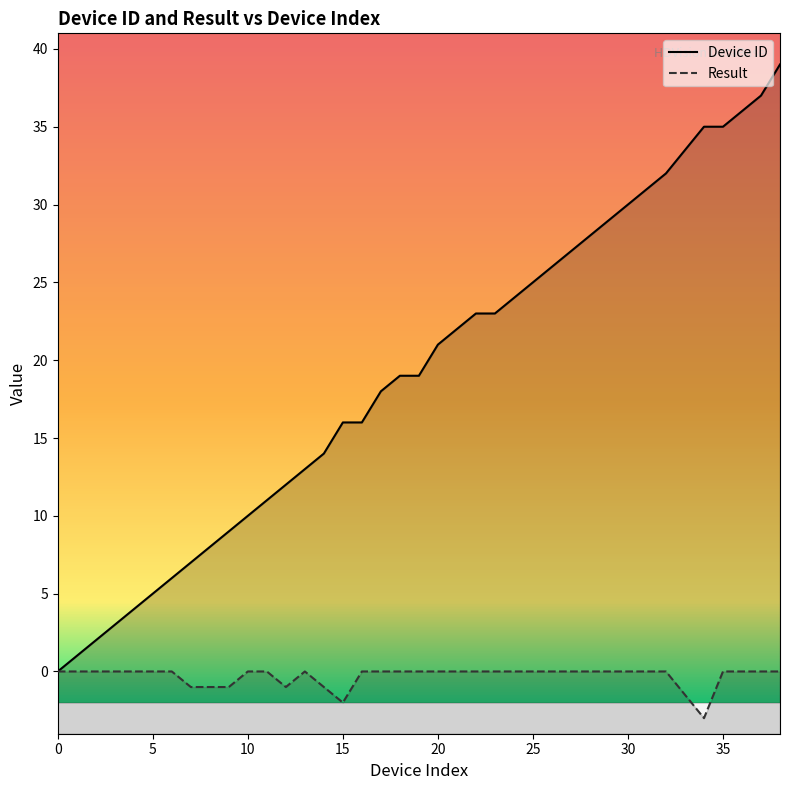

True or false: Device ID and Result intersect in this chart.

False